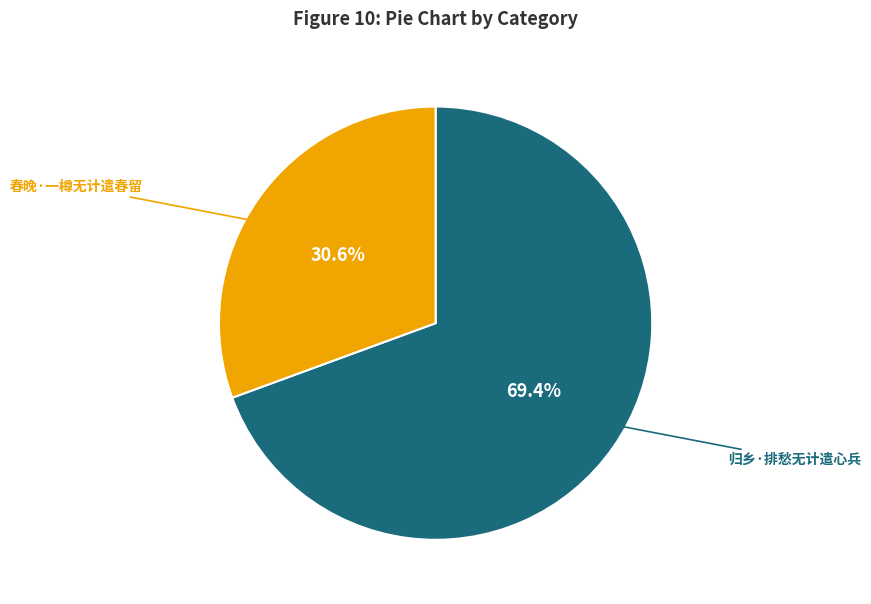

Is there a majority slice in this chart?

Yes